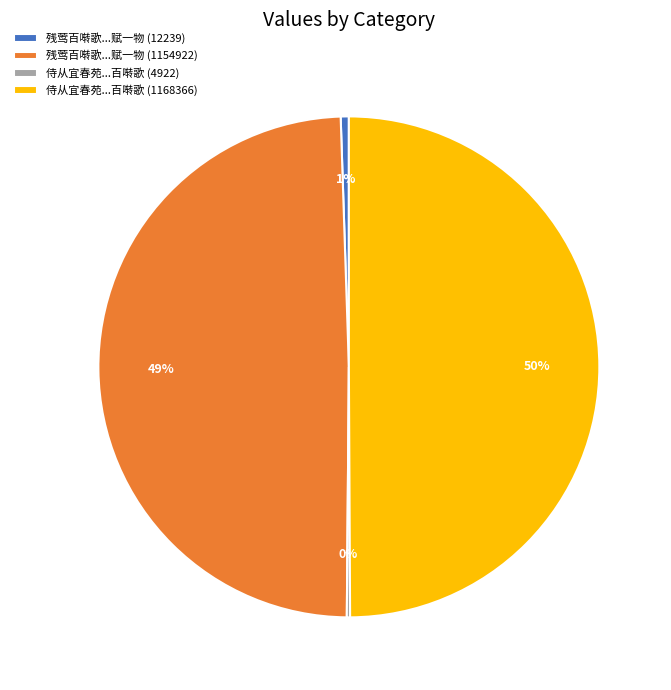

Is 残莺百啭歌...赋一物 (1154922) the majority of the pie?

No